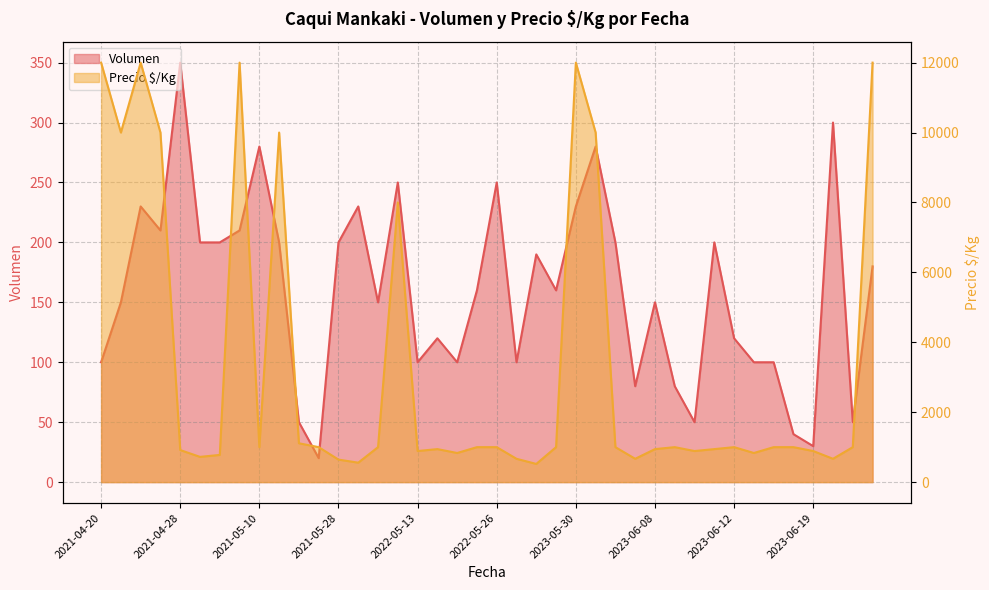

What is the value of the Volumen point at the 15th from the left?

150